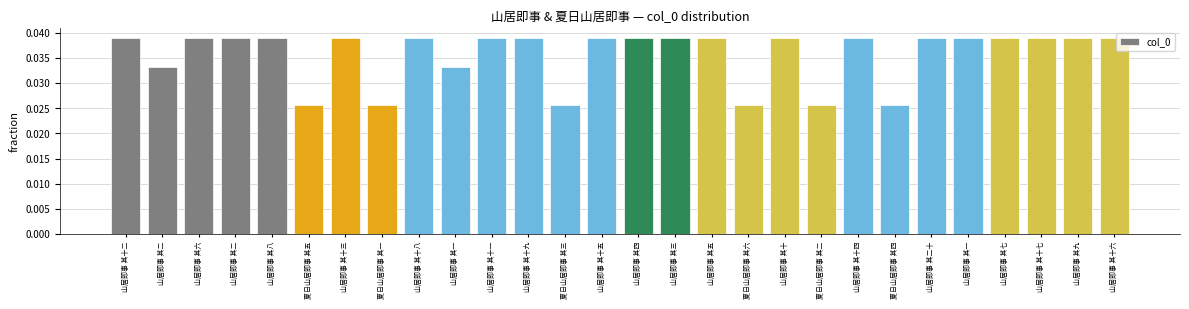

List the labels in order of value, largest first.

山居即事 其六, 山居即事 其二, 山居即事 其十, 山居即事 其四, 山居即事 其十四, 山居即事 其十六, 山居即事 其七, 山居即事 其十五, 山居即事 其十二, 山居即事 其十七, 山居即事 其十三, 山居即事 其十一, 山居即事 其八, 山居即事 其十八, 山居即事 其一, 山居即事 其二十, 山居即事 其九, 山居即事 其五, 山居即事 其三, 山居即事 其十九, 山居即事 其二, 山居即事 其一, 夏日山居即事 其六, 夏日山居即事 其五, 夏日山居即事 其四, 夏日山居即事 其三, 夏日山居即事 其二, 夏日山居即事 其一